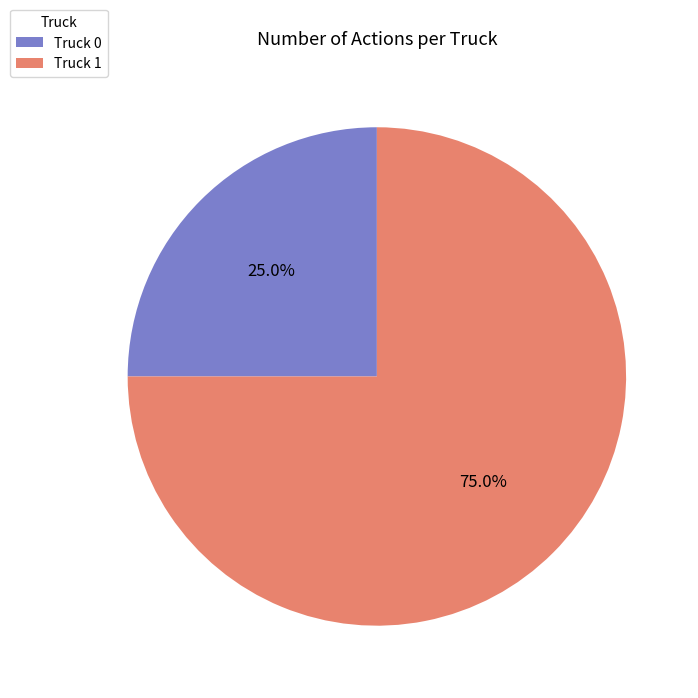

How many segments does this pie chart have?

2